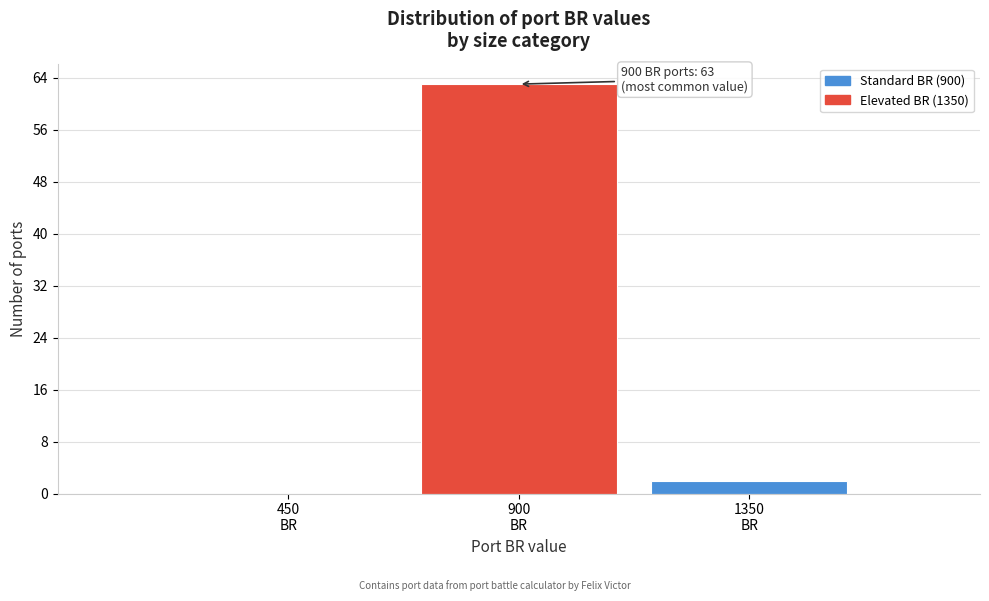

Which range on the x-axis has the tallest bar?

675 to 1125